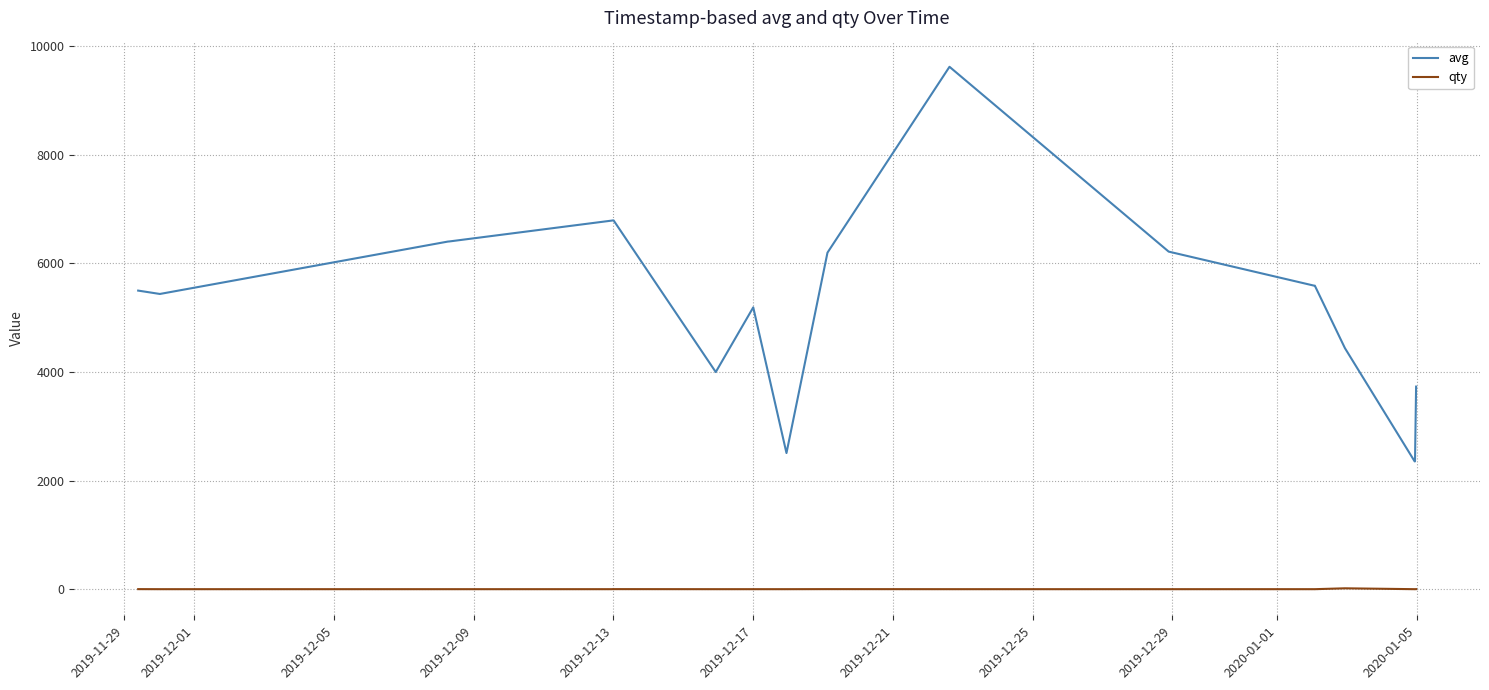

True or false: qty and avg intersect in this chart.

False